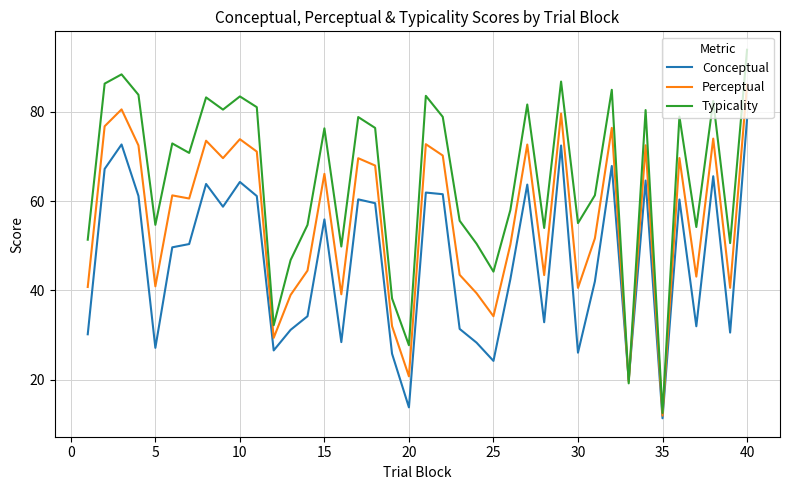

Which series has the widest spread of values?

Typicality